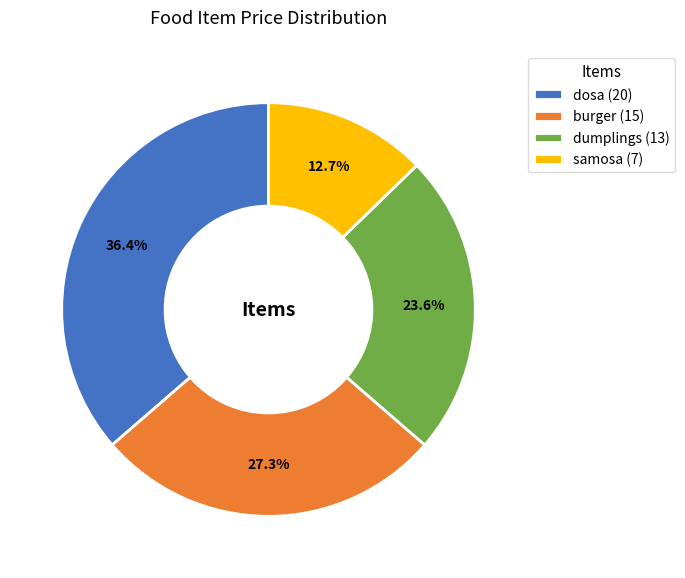

Which slice is the largest?

dosa